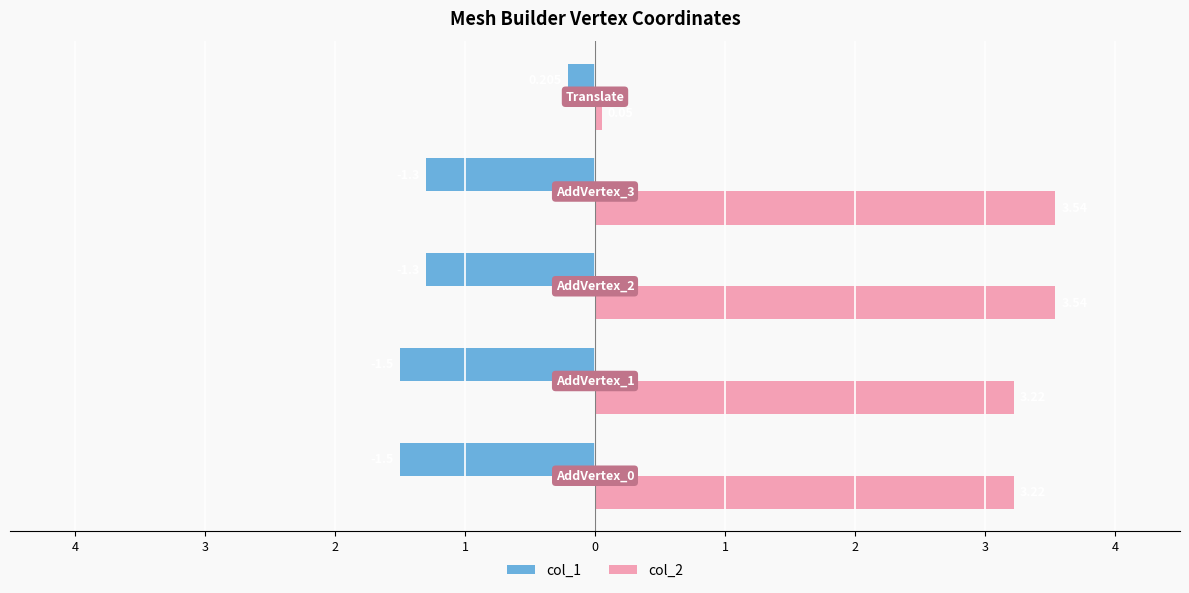

What are all the series names shown in the legend?

col_1, col_2